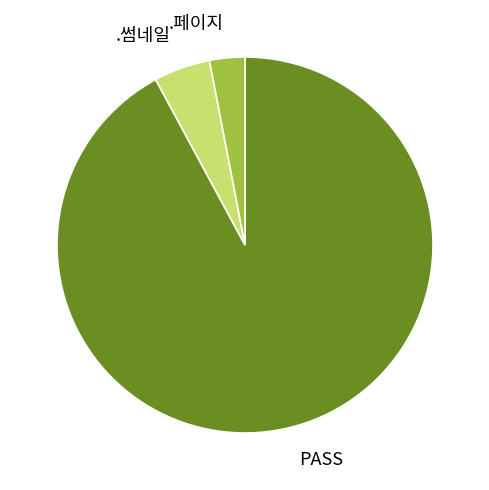

Is the sum of .썸네일 and PASS greater than half?

Yes